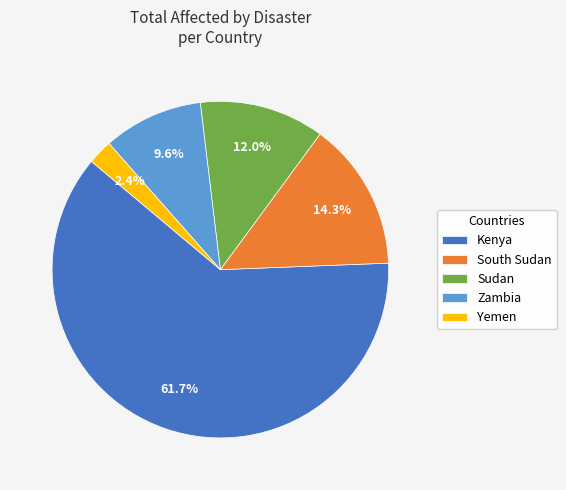

What is the ratio of the value at South Sudan to the value at Kenya?

0.2